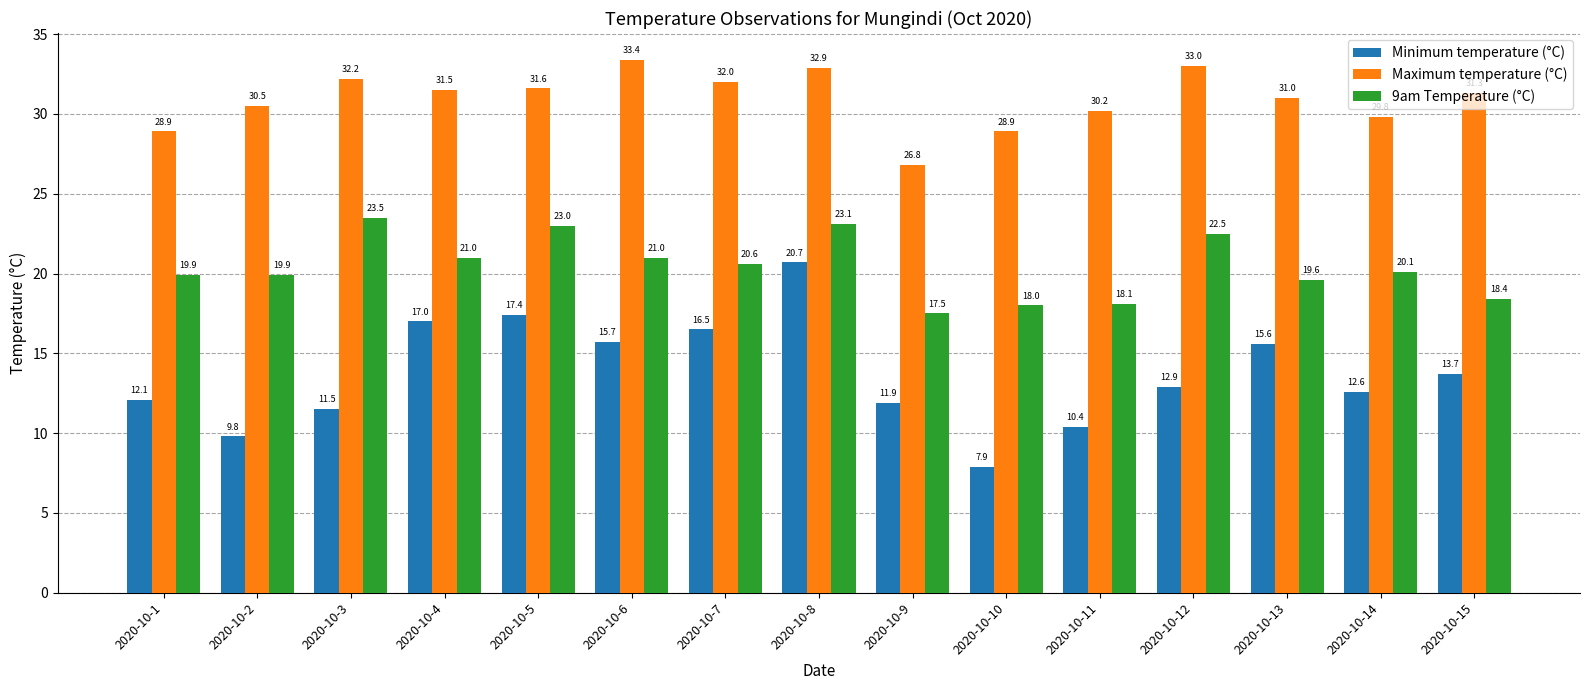

Reading right to left, what are all the values shown in this chart?

Minimum temperature (°C): 13.7	12.6	15.6	12.9	10.4	7.9	11.9	20.7	16.5	15.7	17.4	17.0	11.5	9.8	12.1
Maximum temperature (°C): 31.3	29.8	31.0	33.0	30.2	28.9	26.8	32.9	32.0	33.4	31.6	31.5	32.2	30.5	28.9
9am Temperature (°C): 18.4	20.1	19.6	22.5	18.1	18.0	17.5	23.1	20.6	21.0	23.0	21.0	23.5	19.9	19.9